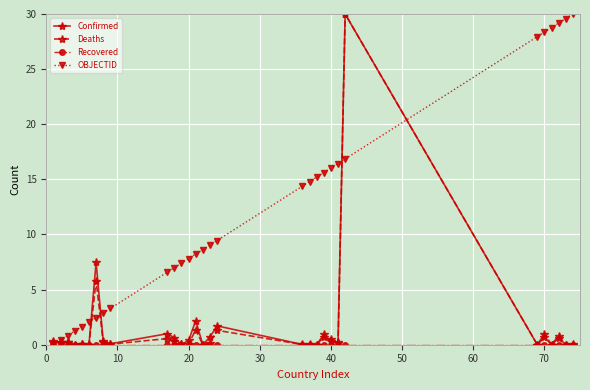

What is the maximum value shown in the chart?

30.0